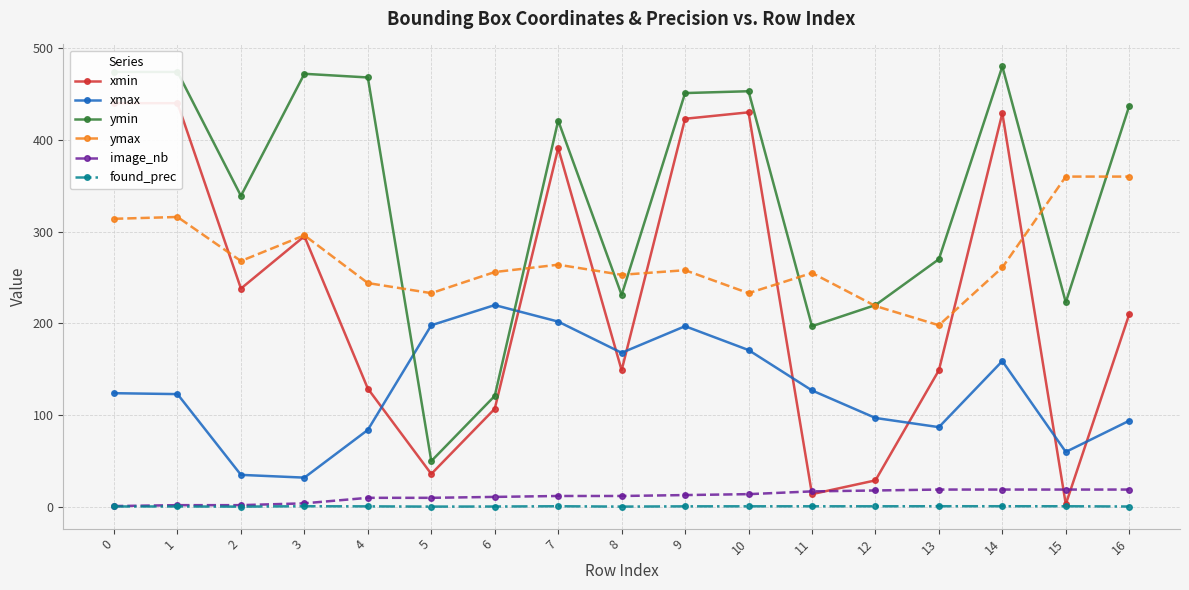

True or false: ymin and xmin intersect in this chart.

False